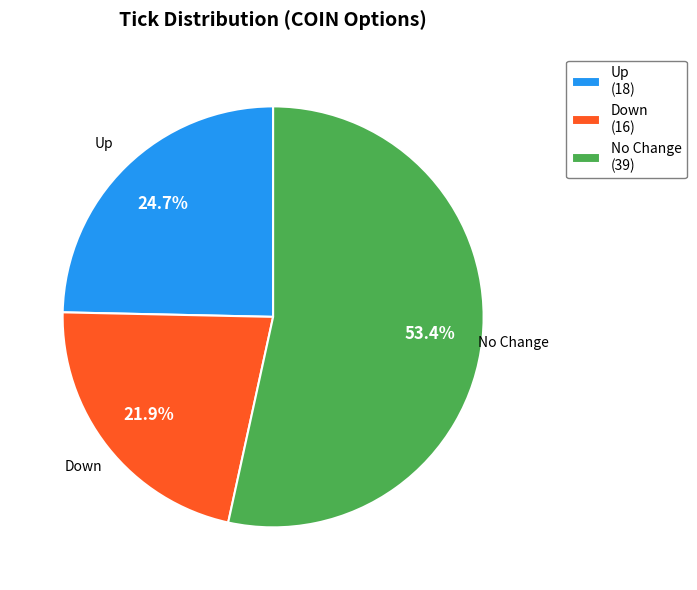

Rank the categories by value from lowest to highest.

Down (16), Up (18), No Change (39)